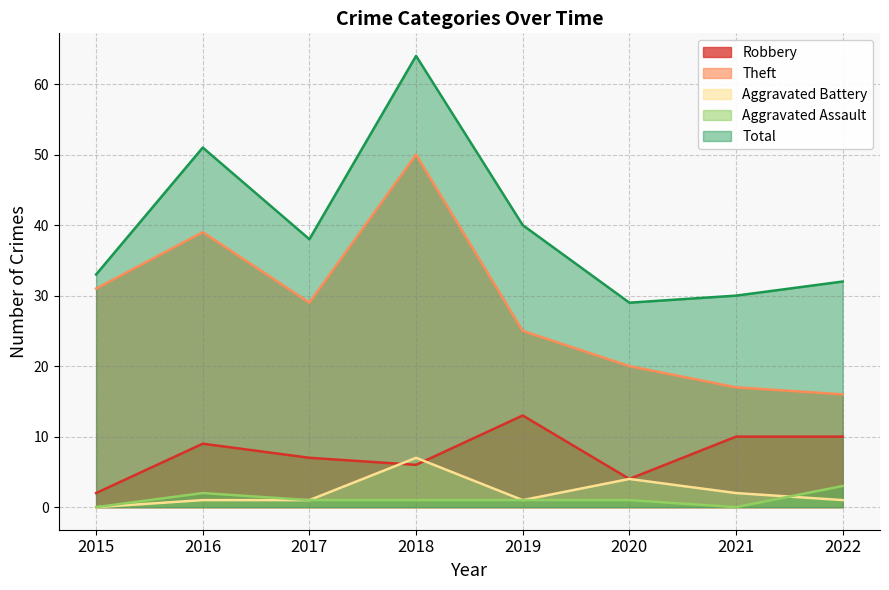

Reading right to left, transcribe all the data shown in this chart.

Robbery: 10	10	4	13	6	7	9	2
Theft: 16	17	20	25	50	29	39	31
Aggravated Battery: 1	2	4	1	7	1	1	0
Aggravated Assault: 3	0	1	1	1	1	2	0
Total: 32	30	29	40	64	38	51	33